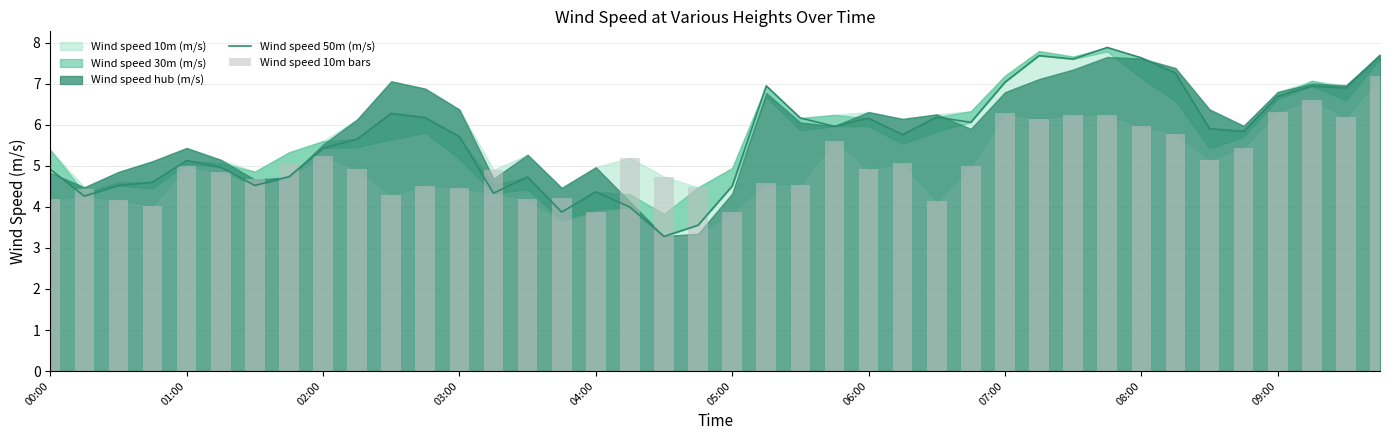

What is the sum of all Wind speed 50m (m/s) values?

227.9